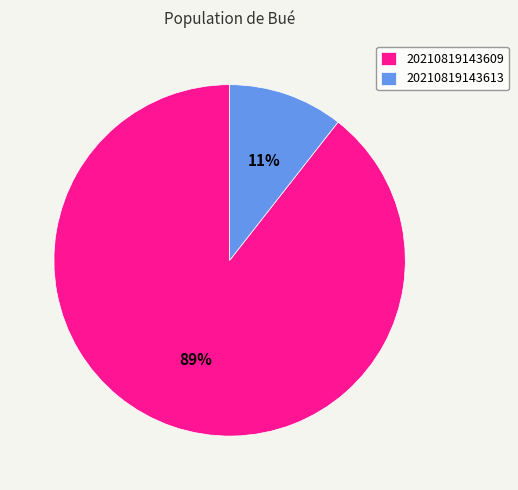

The 20210819143609 slice represents 79% of the pie. True or false?

False